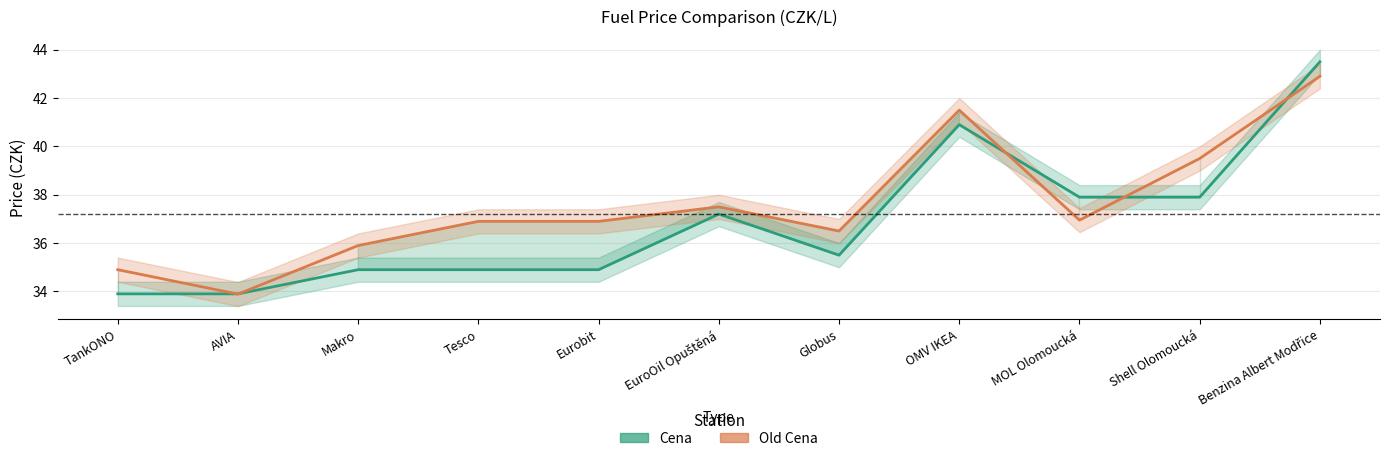

Which has a higher value, MOL Olomoucká or Shell Olomoucká?

MOL Olomoucká